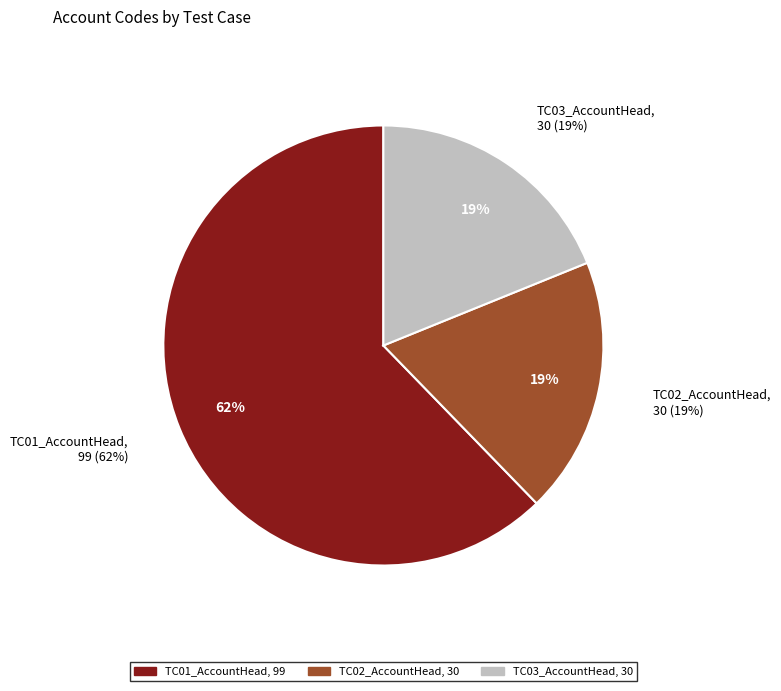

To the nearest percent, what percentage of the pie is TC02_AccountHead?

19%